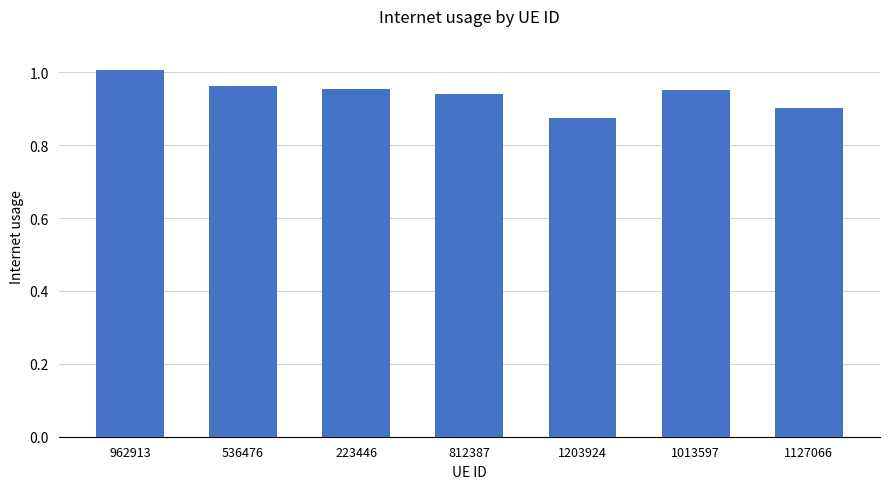

What is the sum of the values at 1127066 and 1013597?

1.9